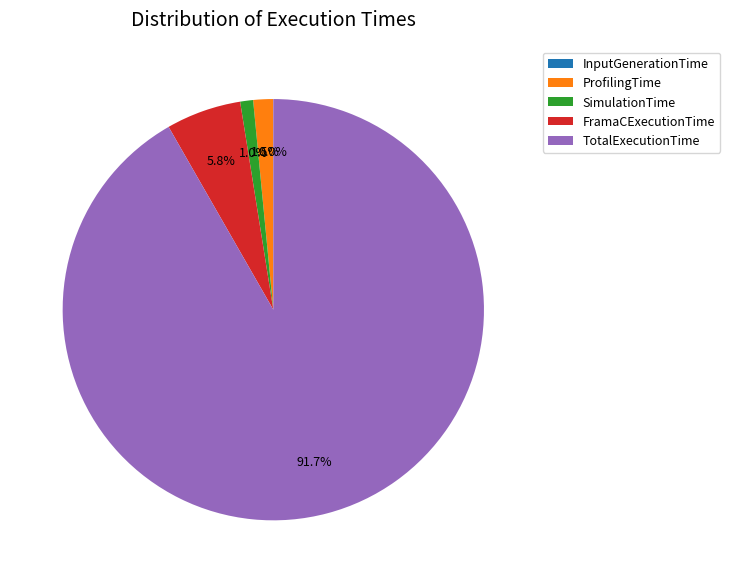

Is TotalExecutionTime the majority of the pie?

Yes